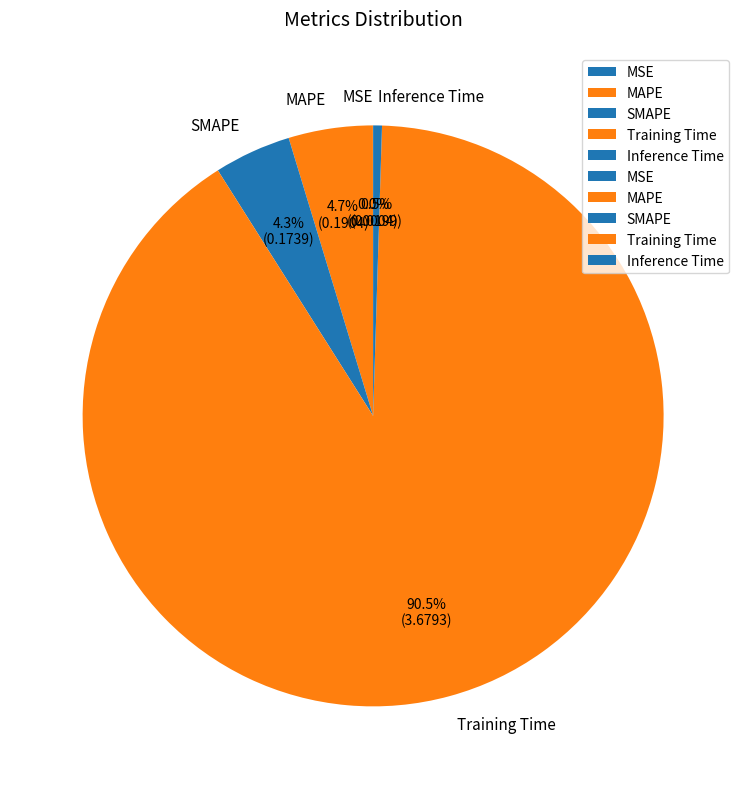

What is the majority slice?

Training Time